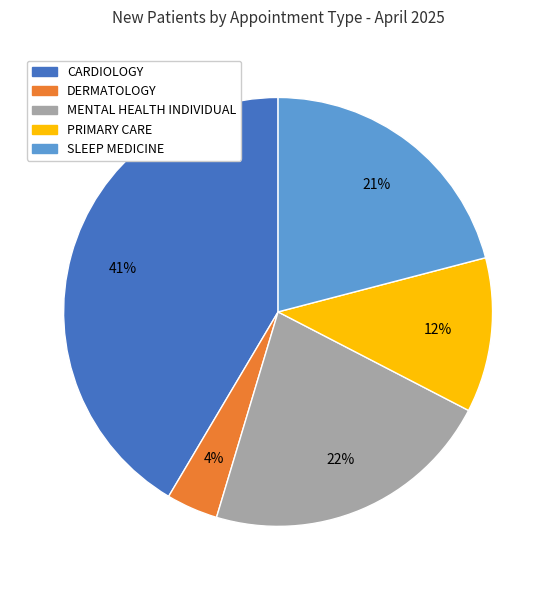

Combined, do MENTAL HEALTH INDIVIDUAL and PRIMARY CARE account for over 50%?

No